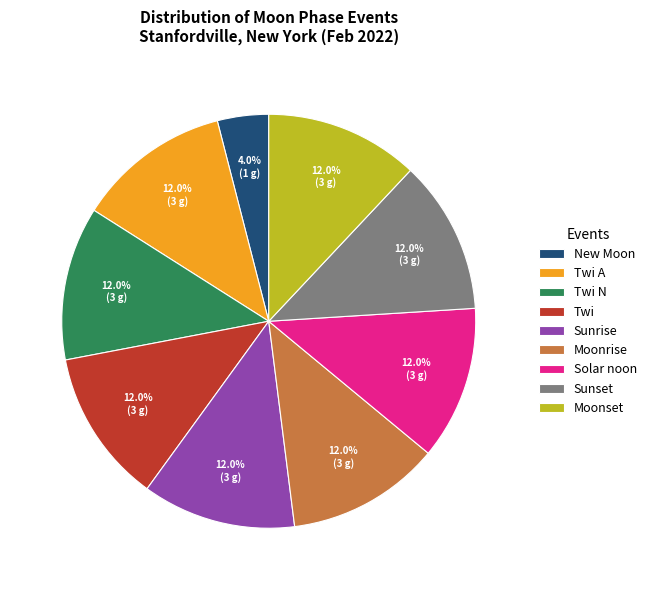

What percentage is the Twi N slice, to the nearest percent?

12%